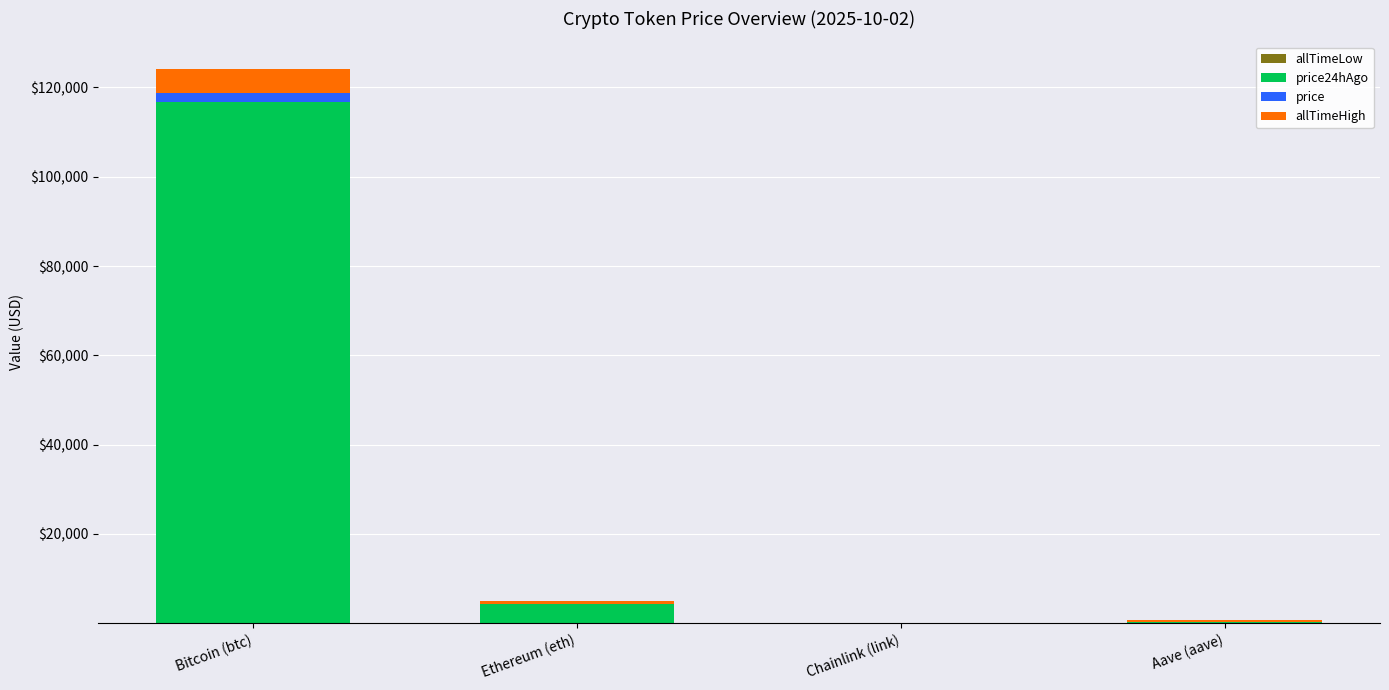

Between Bitcoin (btc) and Chainlink (link), which series saw the biggest shift?

price24hAgo